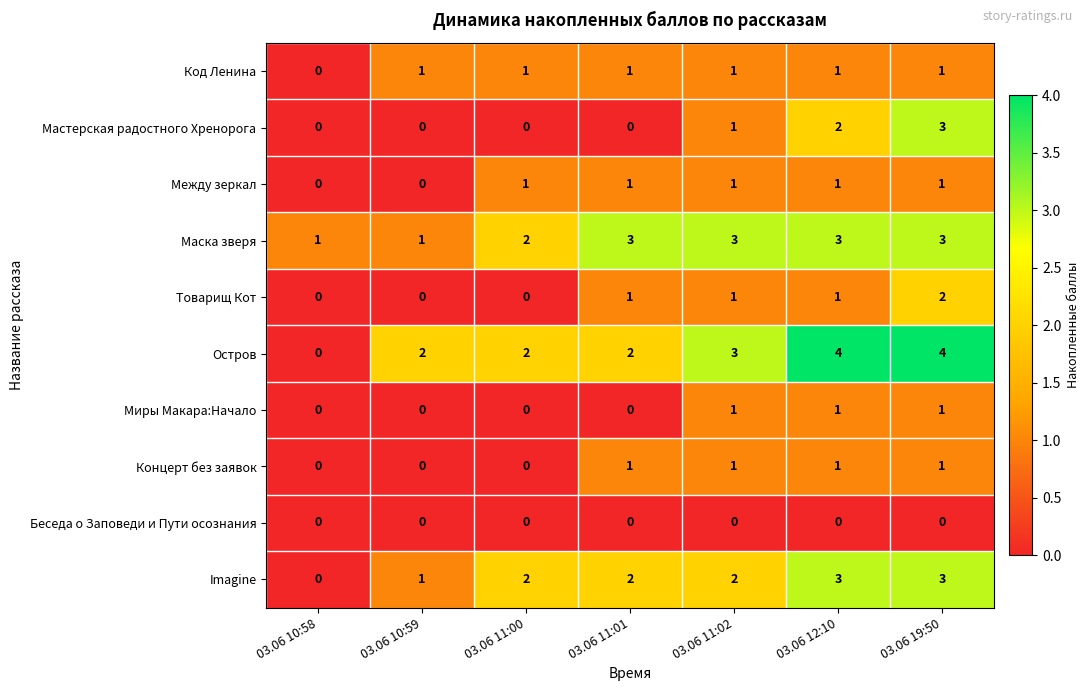

What is the difference between the maximum and minimum values in the Мастерская радостного Хренорога series?

3